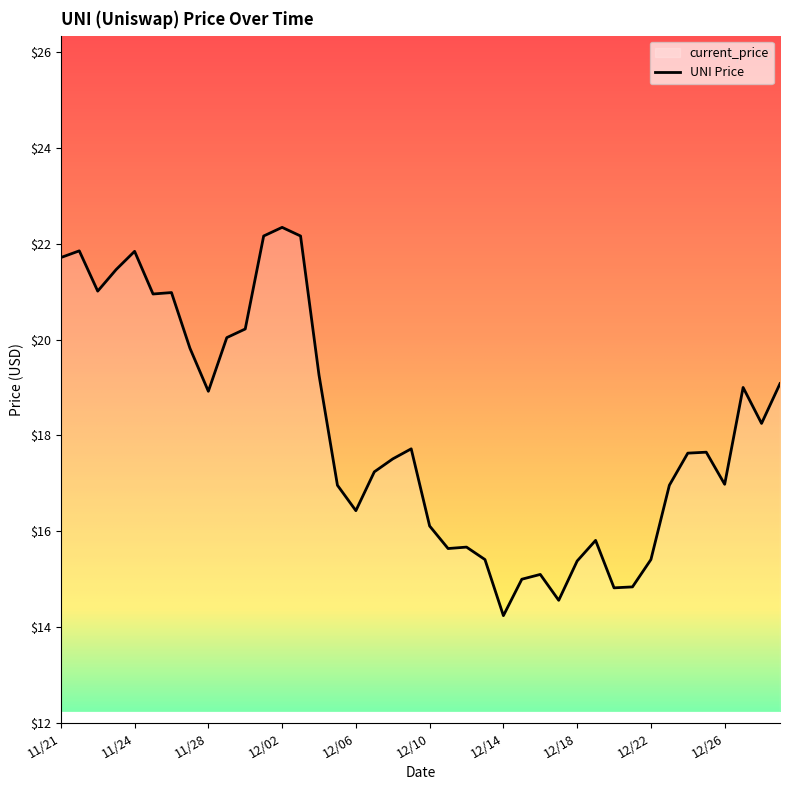

Which label corresponds to the largest value in the chart?

12/02